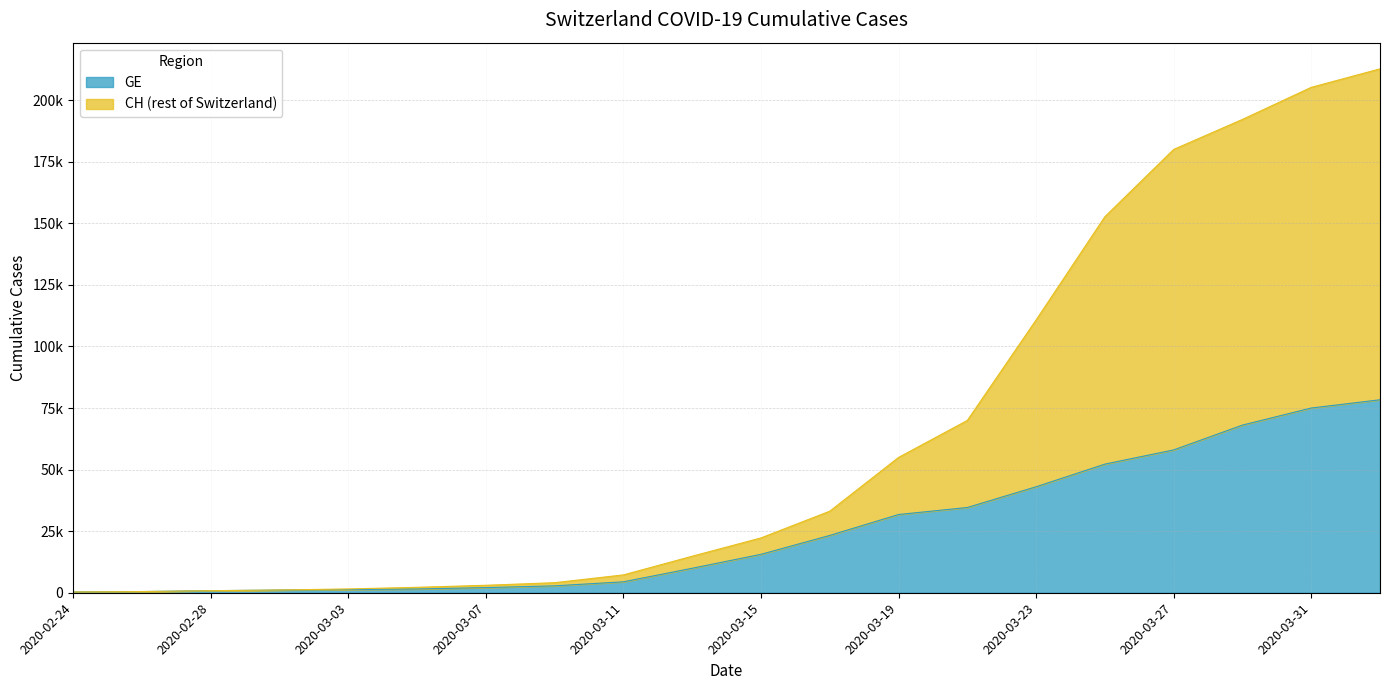

Reading left to right, list all the values displayed in this chart.

CH: 2020-02-24=302	2020-02-26=479	2020-02-28=840	2020-03-01=1113	2020-03-03=1544	2020-03-05=2202	2020-03-07=3028	2020-03-09=4075	2020-03-11=7245	2020-03-13=14829	2020-03-15=22253	2020-03-17=33105	2020-03-19=54935	2020-03-21=69952	2020-03-23=110746	2020-03-25=152672	2020-03-27=179967	2020-03-29=192164	2020-03-31=205177	2020-04-02=212687
GE: 2020-02-24=302	2020-02-26=479	2020-02-28=840	2020-03-01=1083	2020-03-03=1278	2020-03-05=1523	2020-03-07=2090	2020-03-09=2803	2020-03-11=4437	2020-03-13=9946	2020-03-15=15598	2020-03-17=23268	2020-03-19=31760	2020-03-21=34609	2020-03-23=43026	2020-03-25=52221	2020-03-27=57991	2020-03-29=68062	2020-03-31=74993	2020-04-02=78340